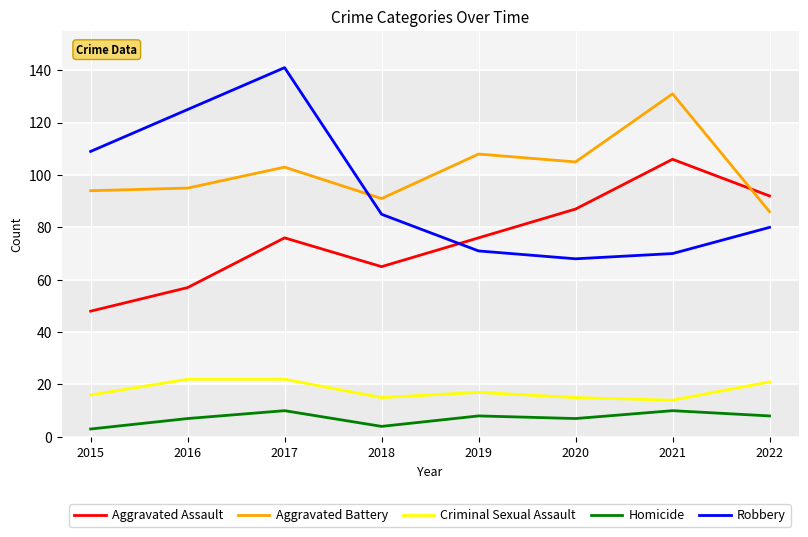

Which series has the largest range (max minus min)?

Robbery